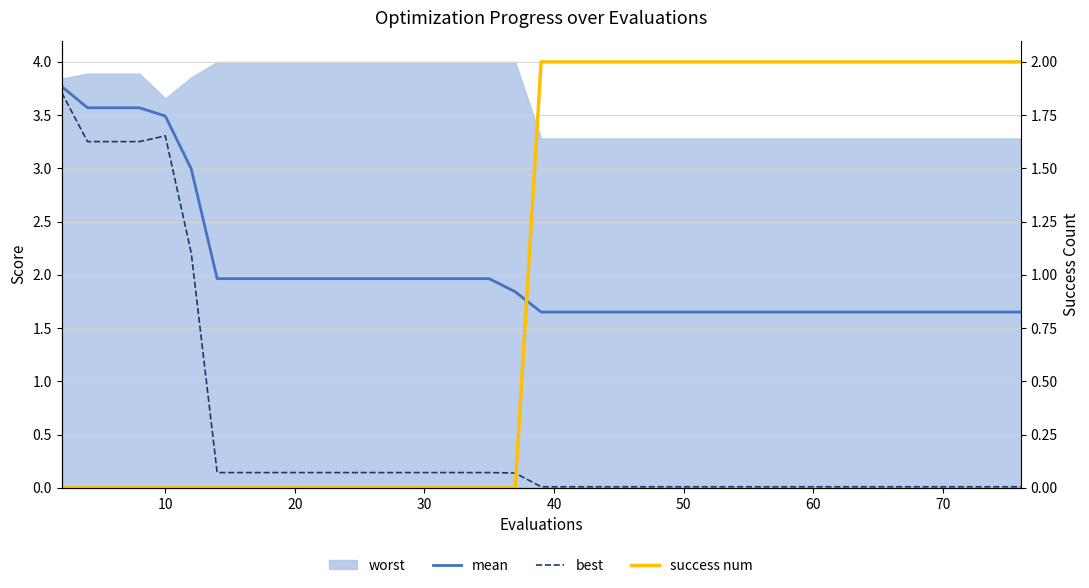

The value of best at 22 is 0.0. True or false?

False